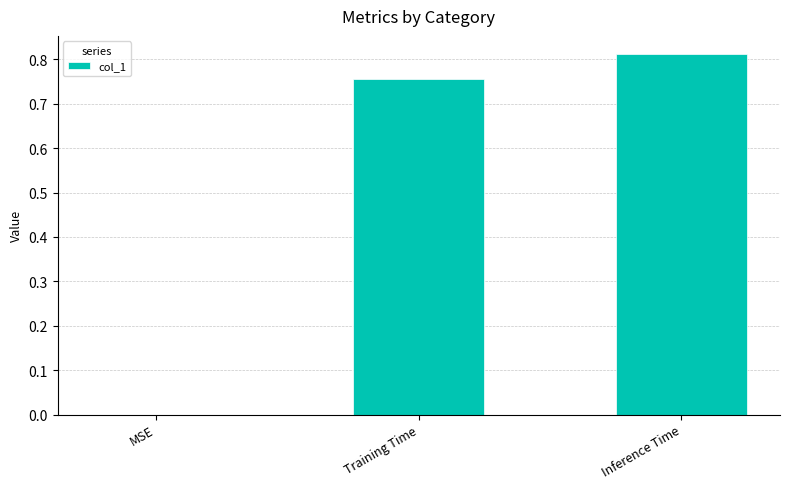

Are the bars horizontal?

No